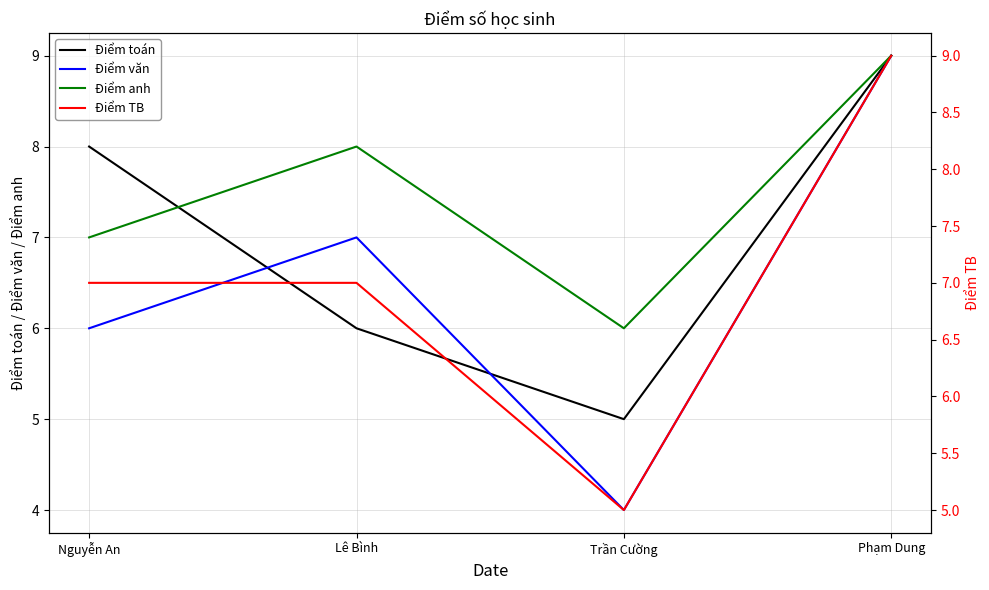

What is the label of the 2nd point from the right?

Trần Cường